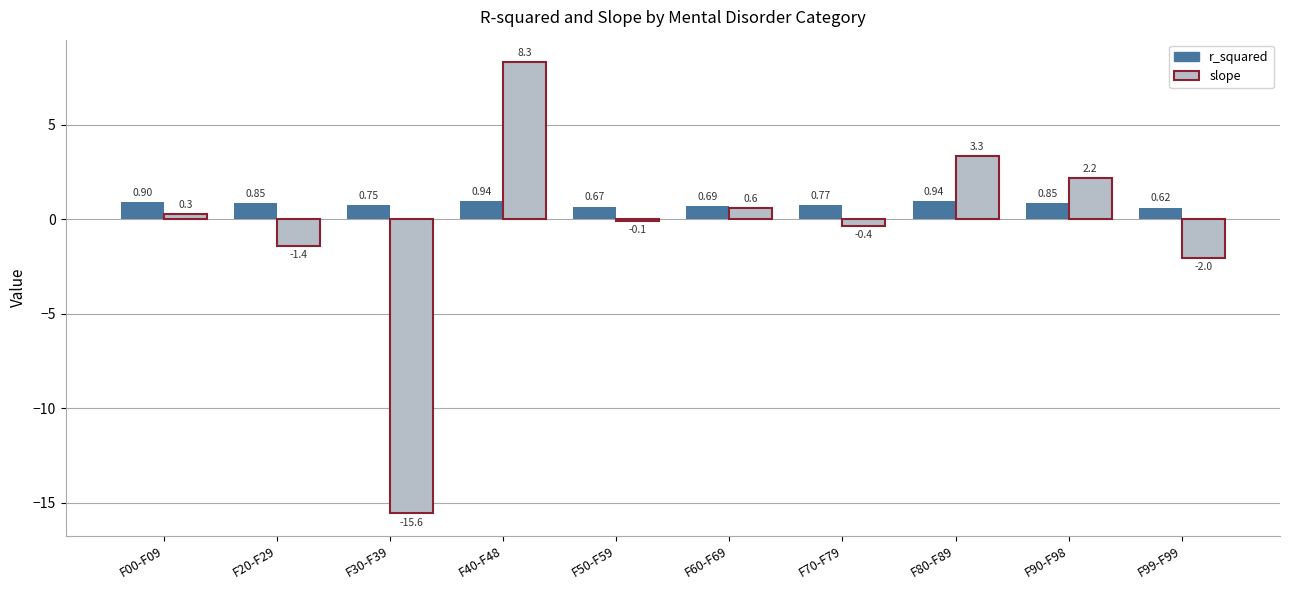

Which series changed the most between F50-F59 and F99-F99?

slope